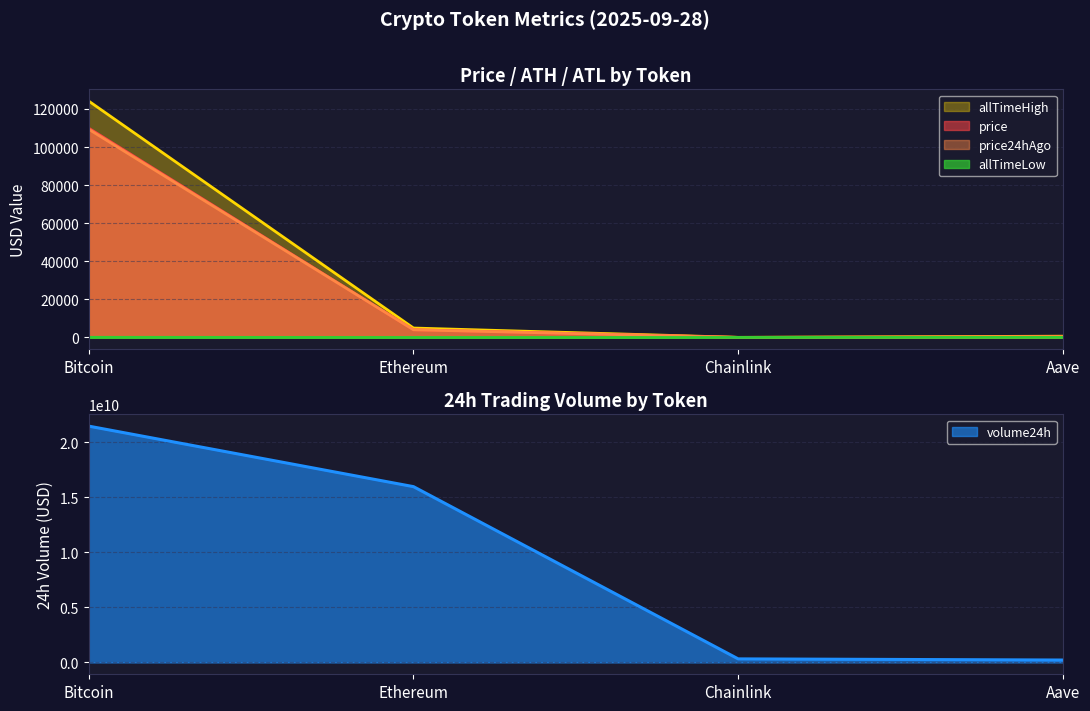

At which label does volume24h reach its peak?

Bitcoin